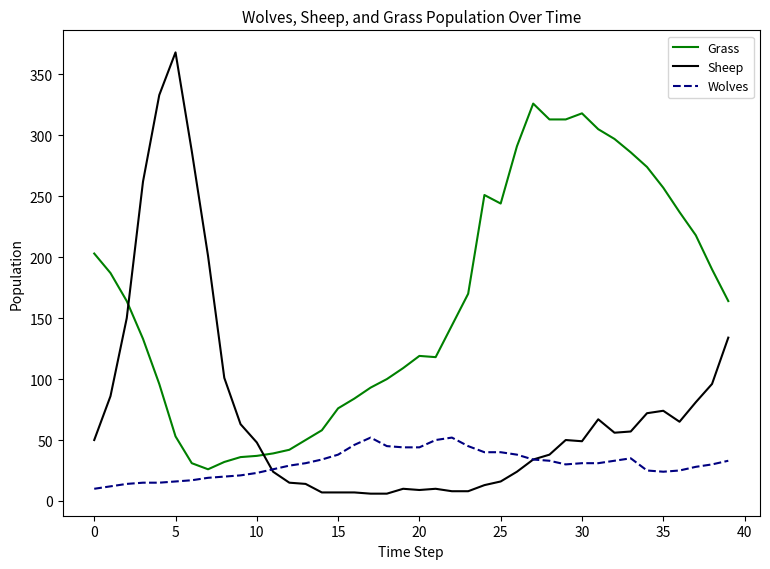

What is the lowest value of the Grass series?

26